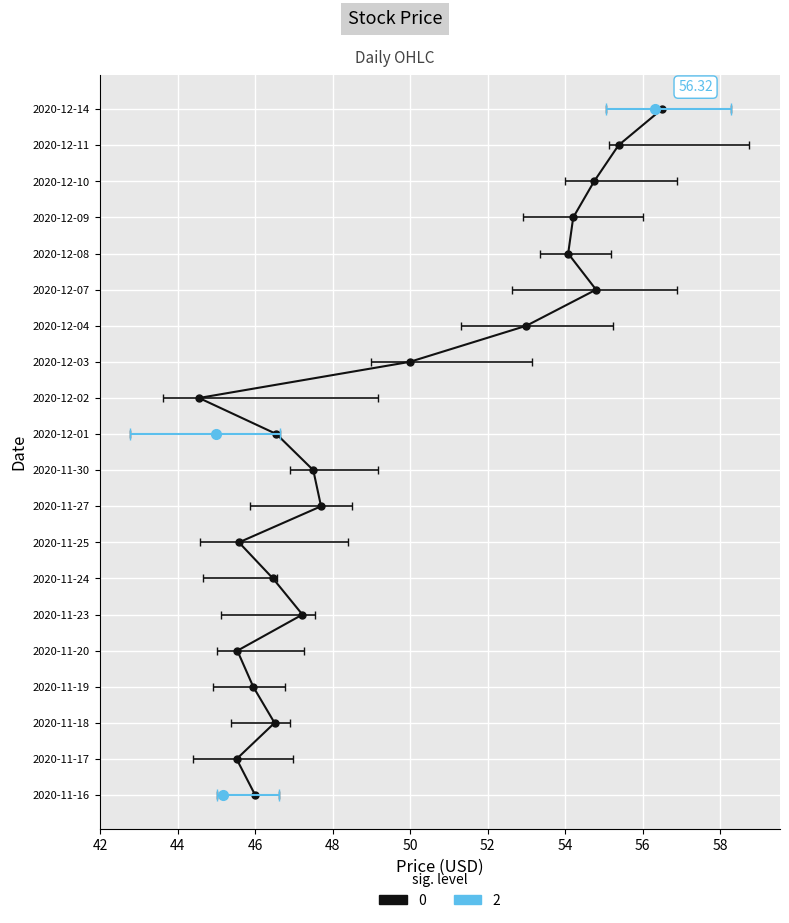

At which category does Open reach its first local peak?

2020-12-07